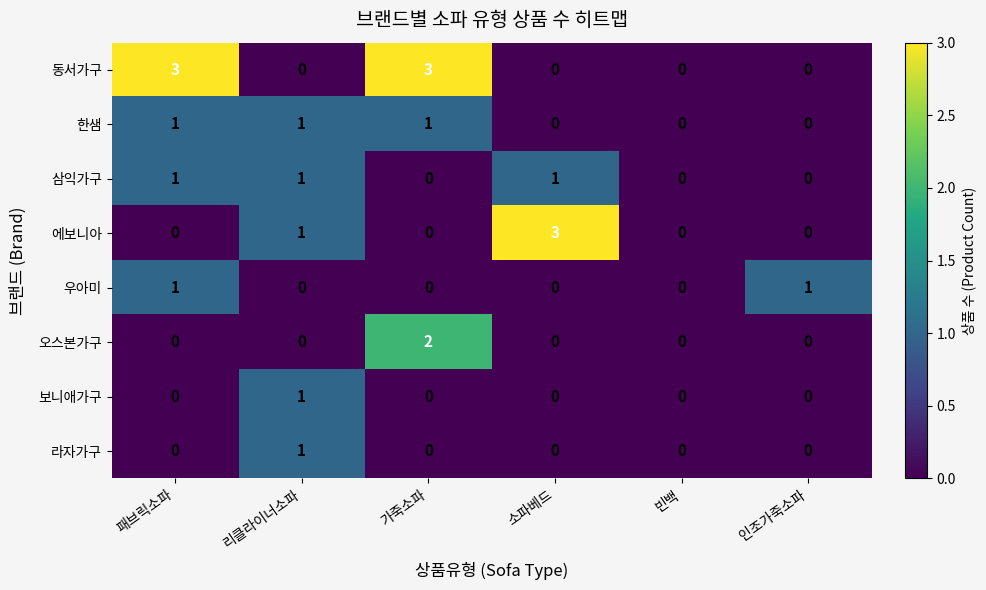

Which series has the largest total across all categories?

동서가구